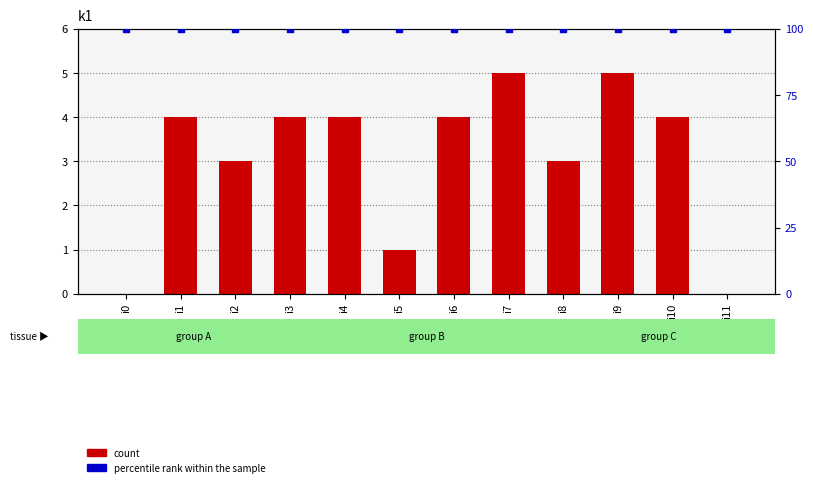

Which series has the largest Y range (max minus min)?

count